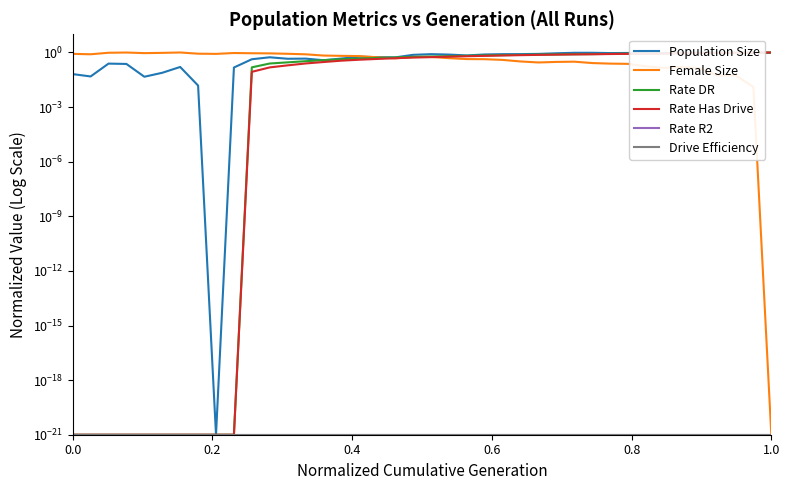

How many lines are shown in the chart?

6